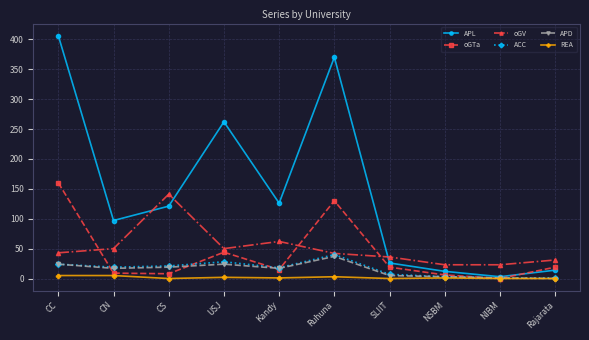

What is the value of the oGTa point at the 2nd from the left?

9